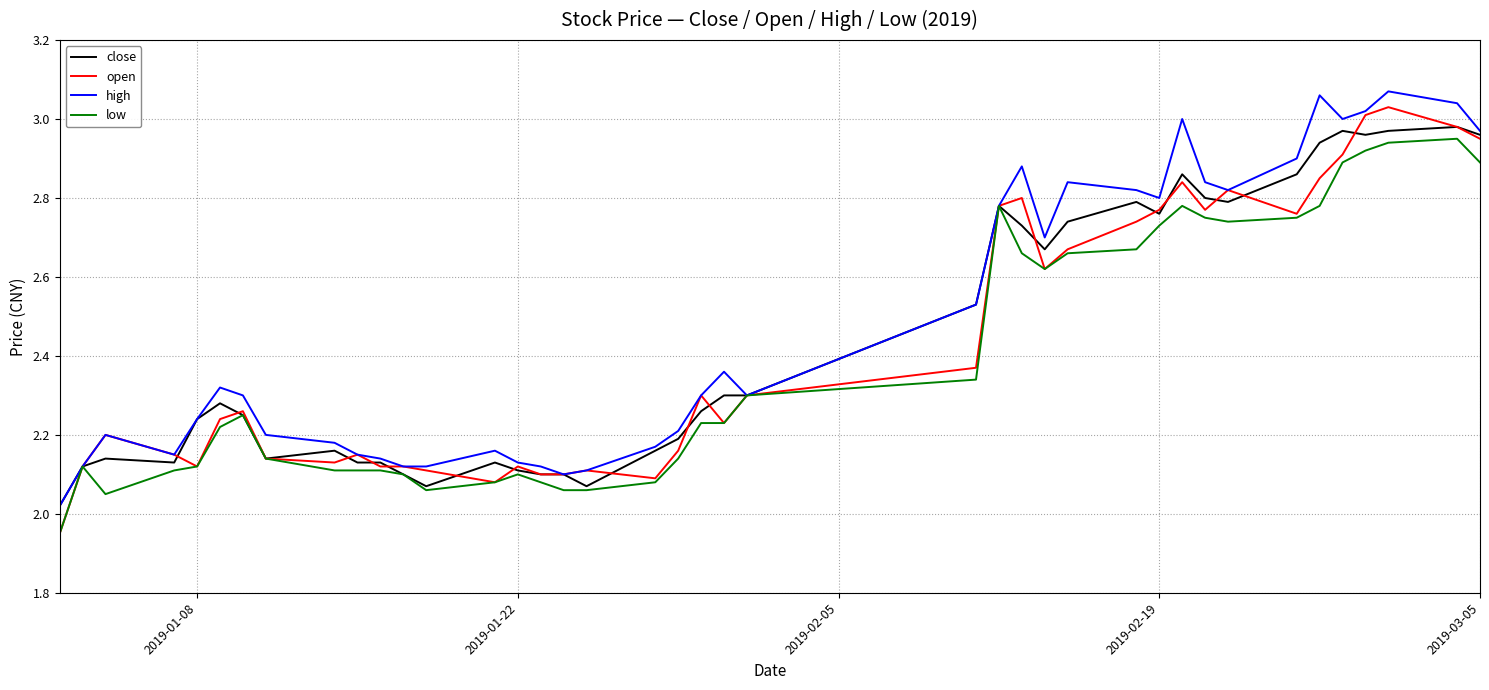

At how many categories does at least one series exceed 1?

40